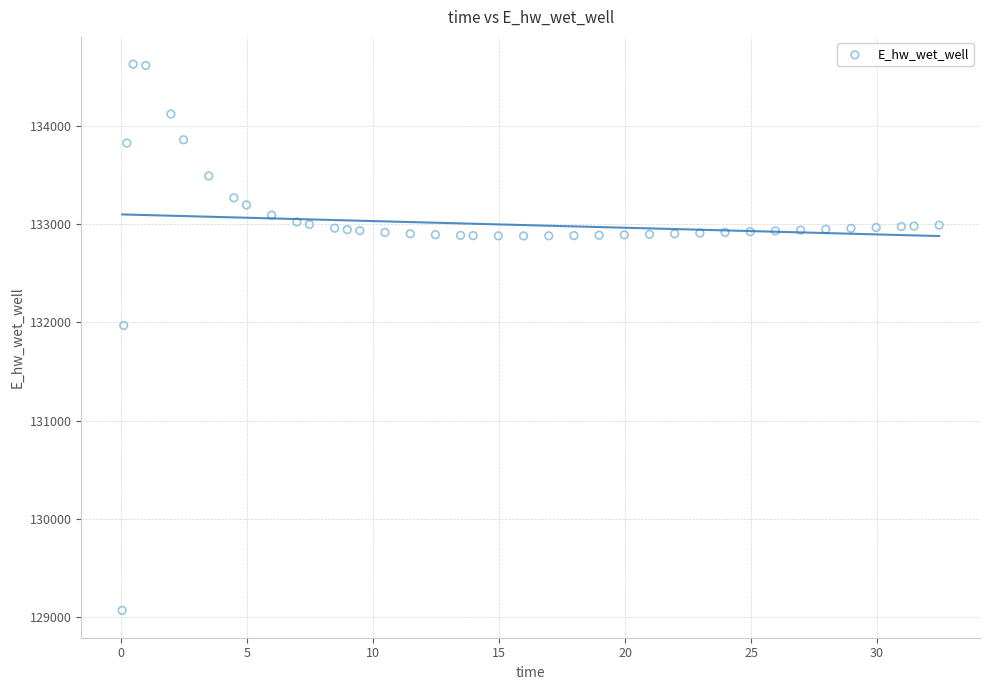

What is the range of X values (max minus min)?

32.4